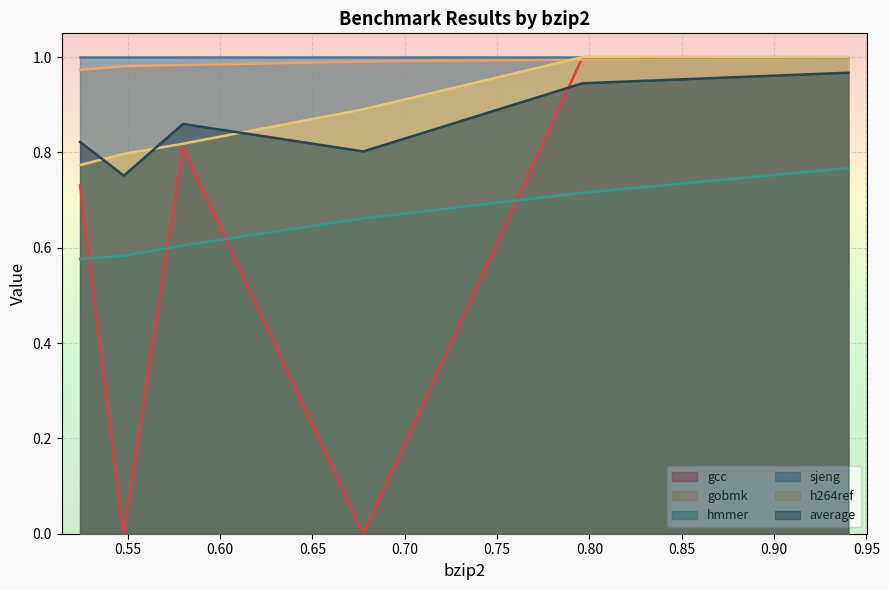

True or false: average and sjeng cross at least once.

False